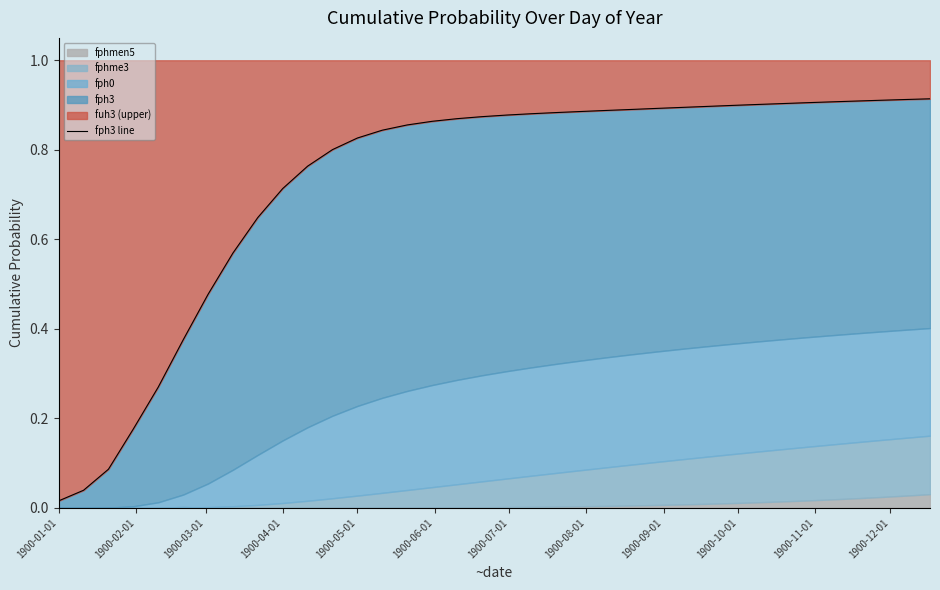

Is it true that the value at 1900-05-01 is 1.1?

False